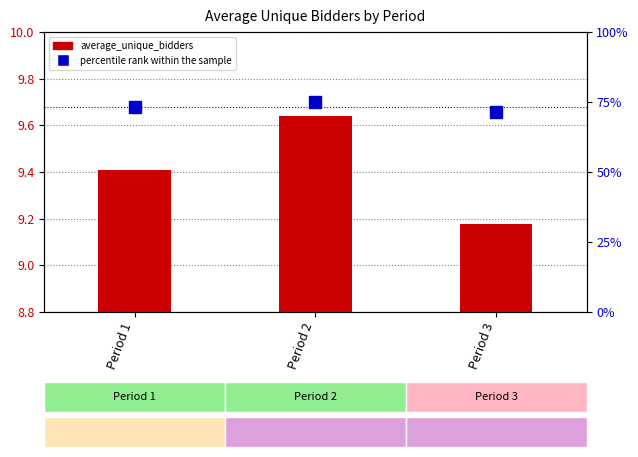

At how many categories does at least one series exceed 34?

3